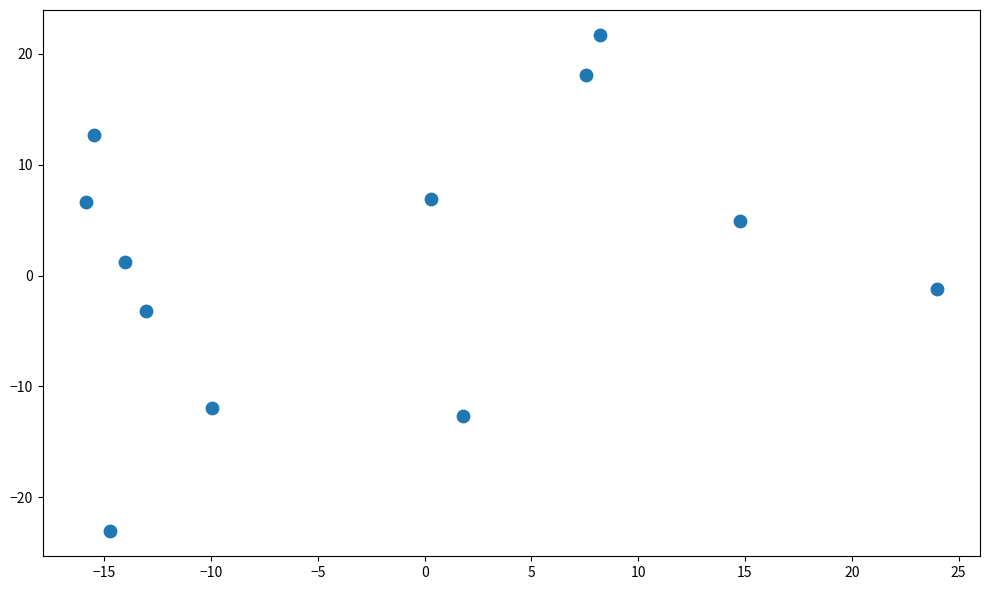

What is the range of Y values (max minus min)?

44.8